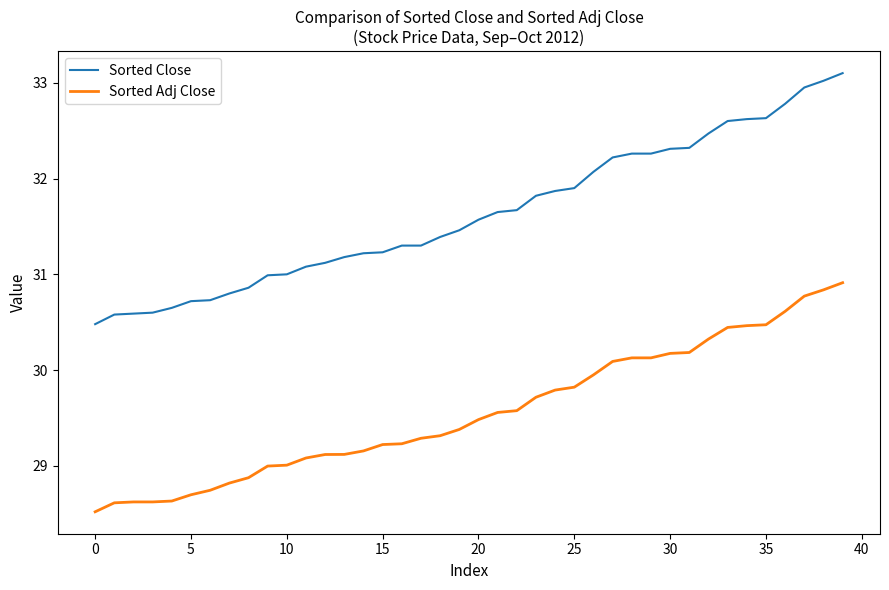

What is the difference between the maximum and minimum values in the Sorted Close series?

2.6